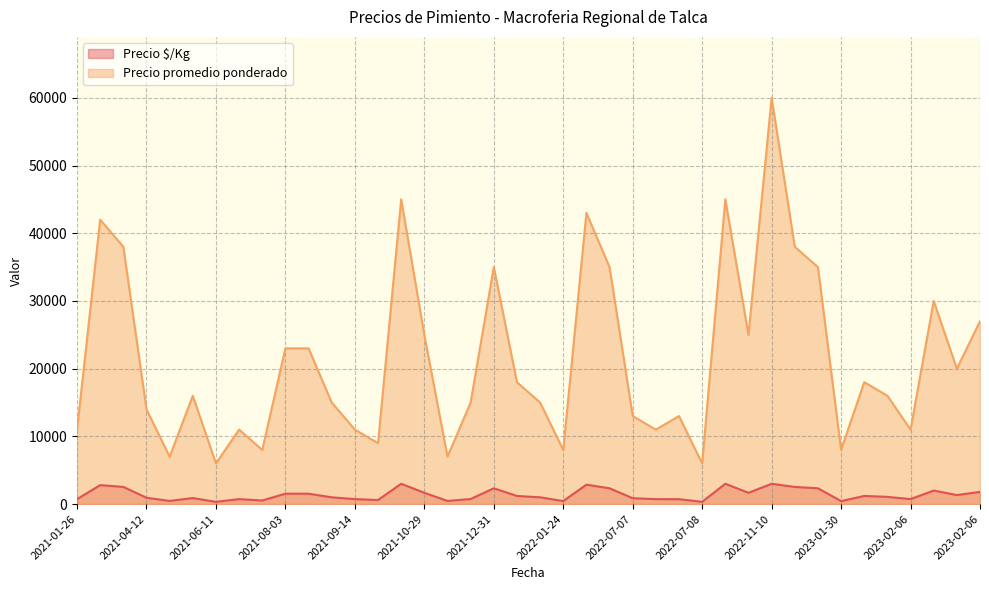

Where is the first local minimum for Precio $/Kg?

2021-05-25